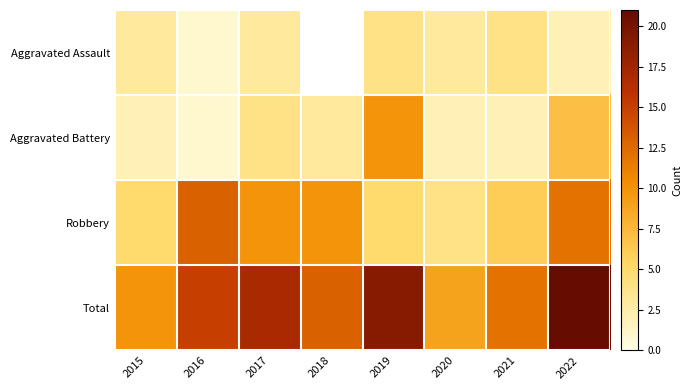

True or false: Robbery has a value of 12.0 at 2022.

True